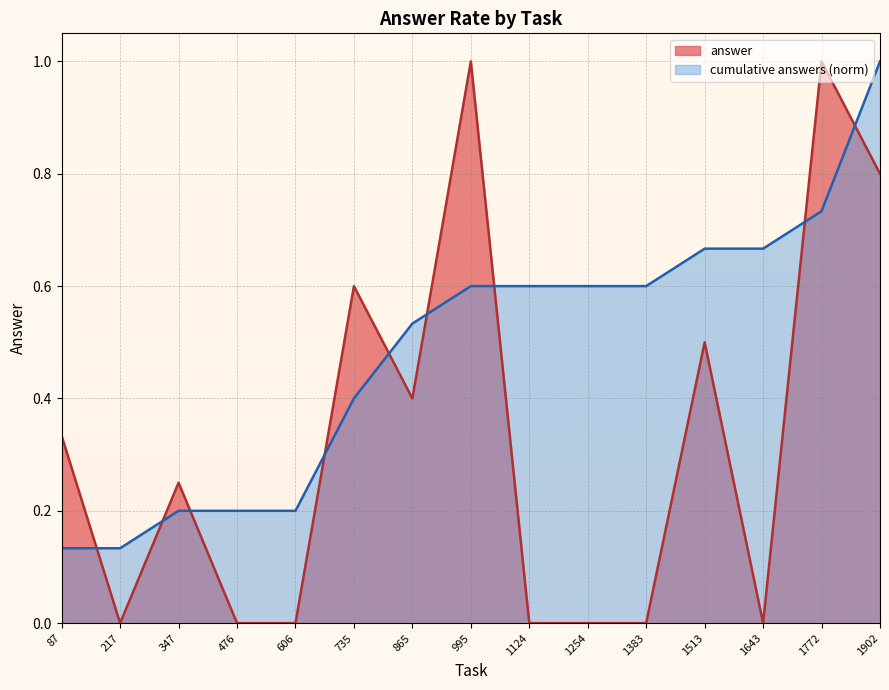

At 87, list the series in order from largest to smallest.

answer, cumulative answers (norm)